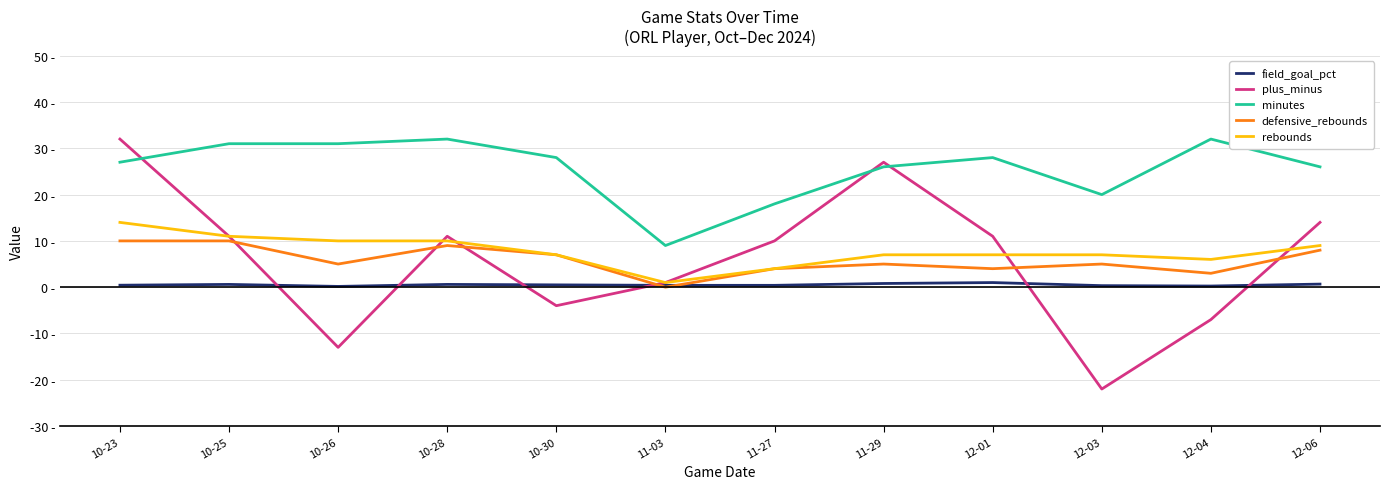

True or false: minutes and rebounds intersect in this chart.

False